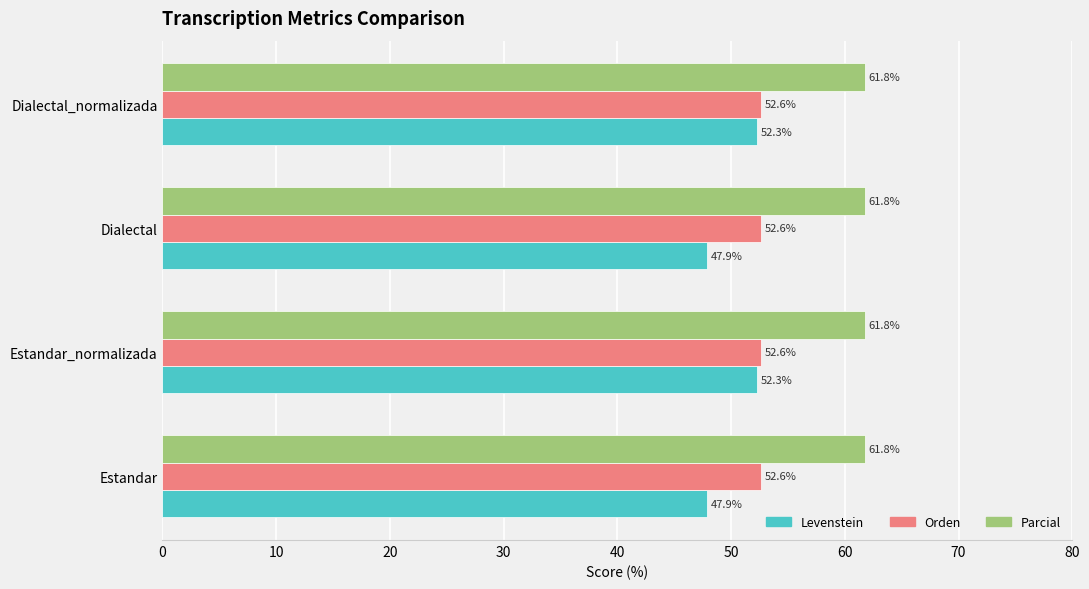

What is the minimum value shown in the chart?

47.9